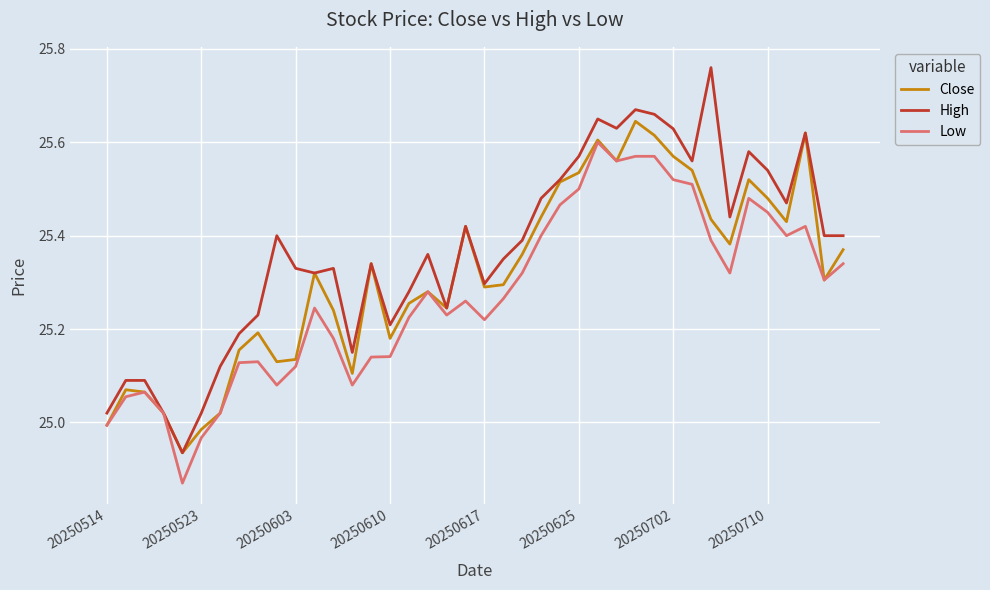

List the series in order of their overall mean, highest first.

High, Close, Low